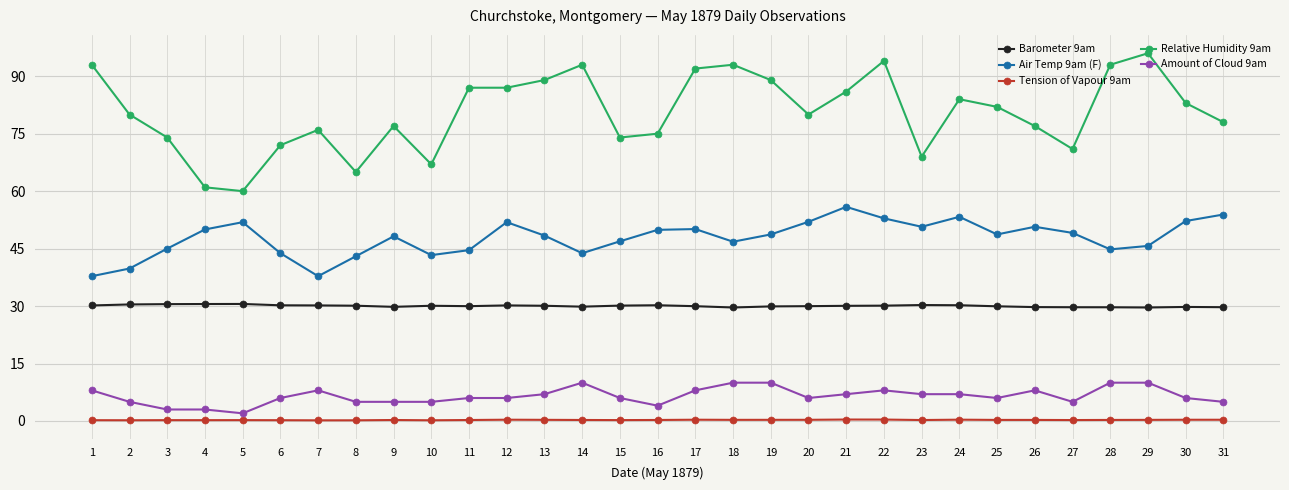

Is this an area chart (filled region under the line)?

No